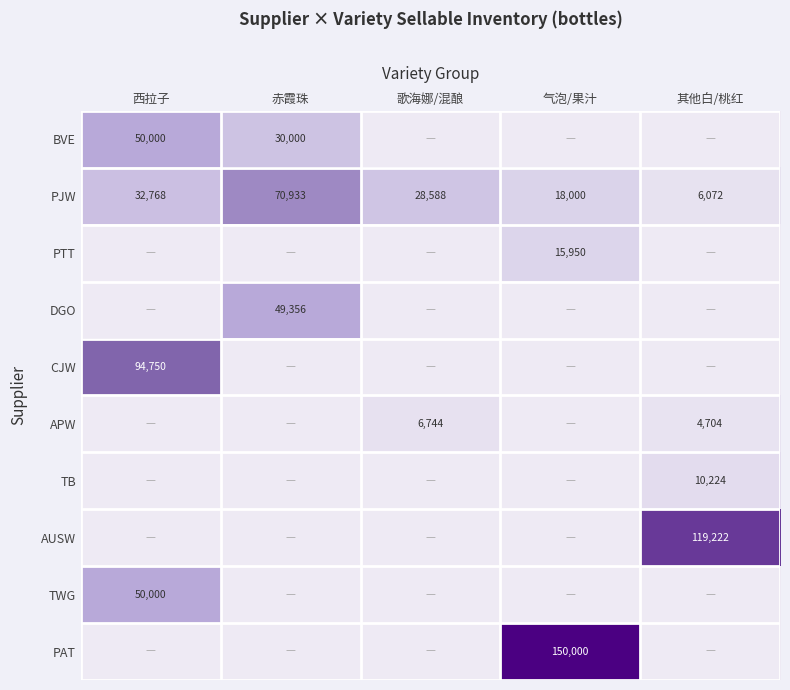

What is the difference between the maximum and minimum values in the PJW series?

64861